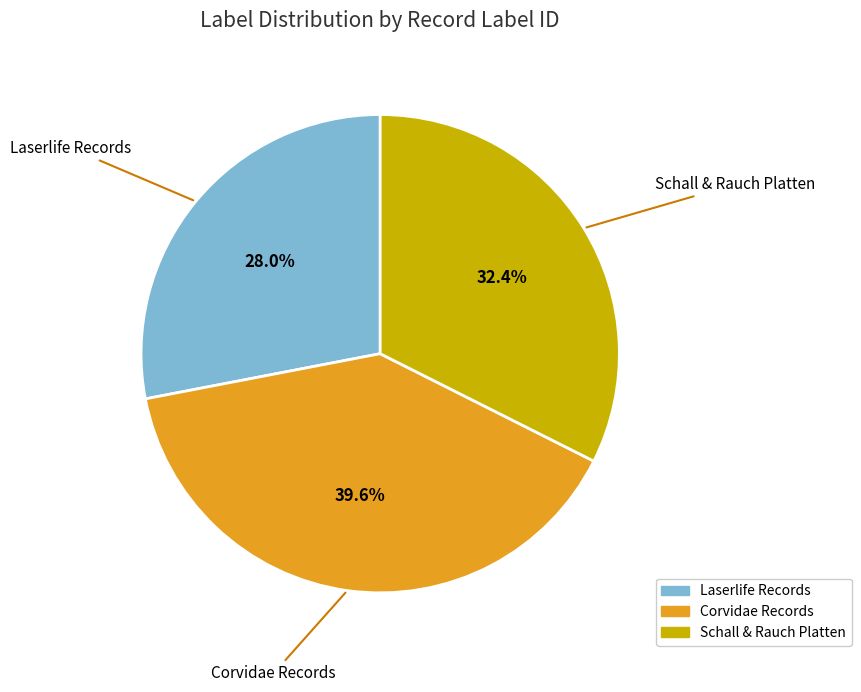

Which slice is the largest?

Corvidae Records